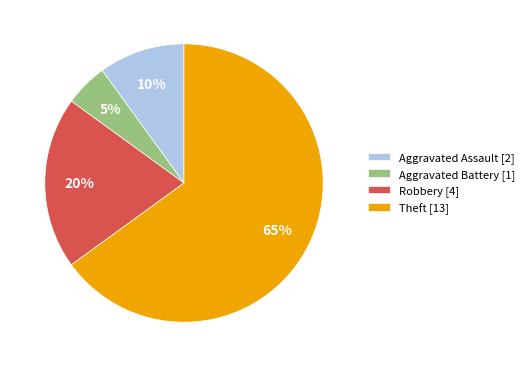

Do Robbery and Theft together represent more than half of the pie?

Yes